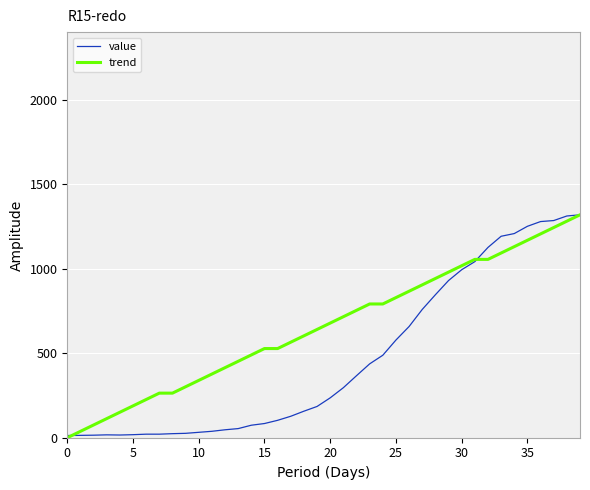

List the series in order of their overall mean, lowest first.

value, trend